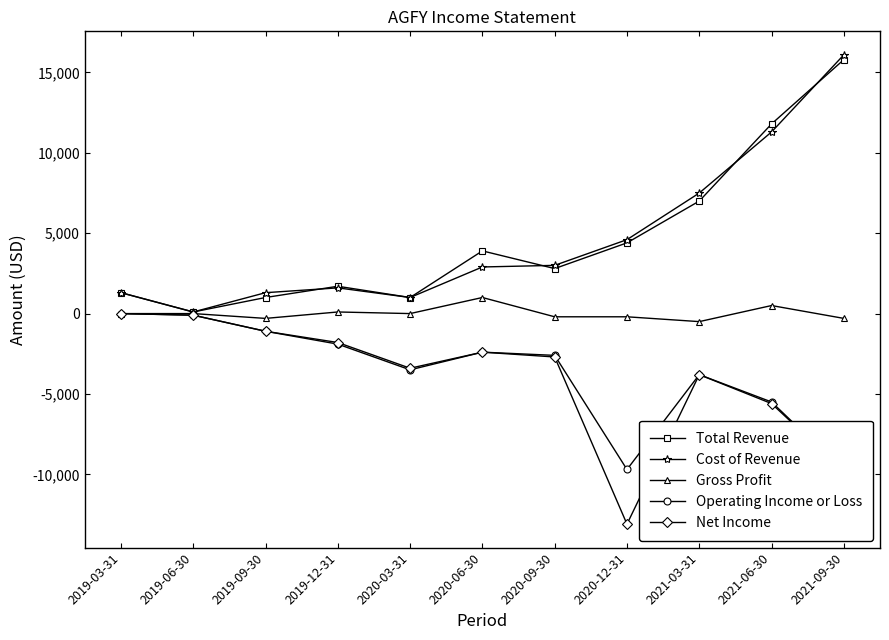

What is the difference between the maximum and minimum values in the Net Income series?

13100